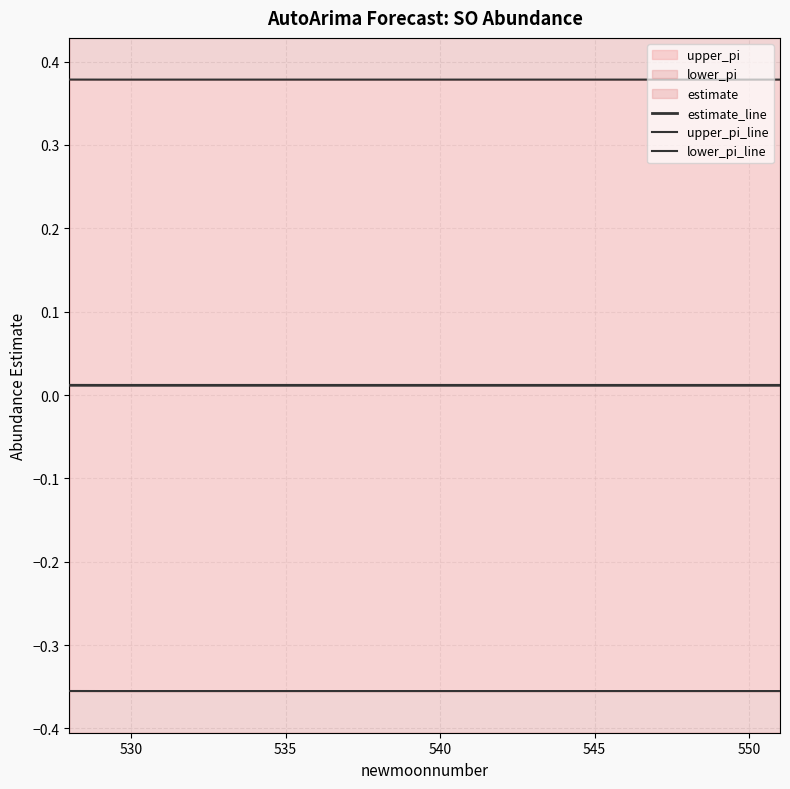

Which series has the largest total across all categories?

upper_pi_line